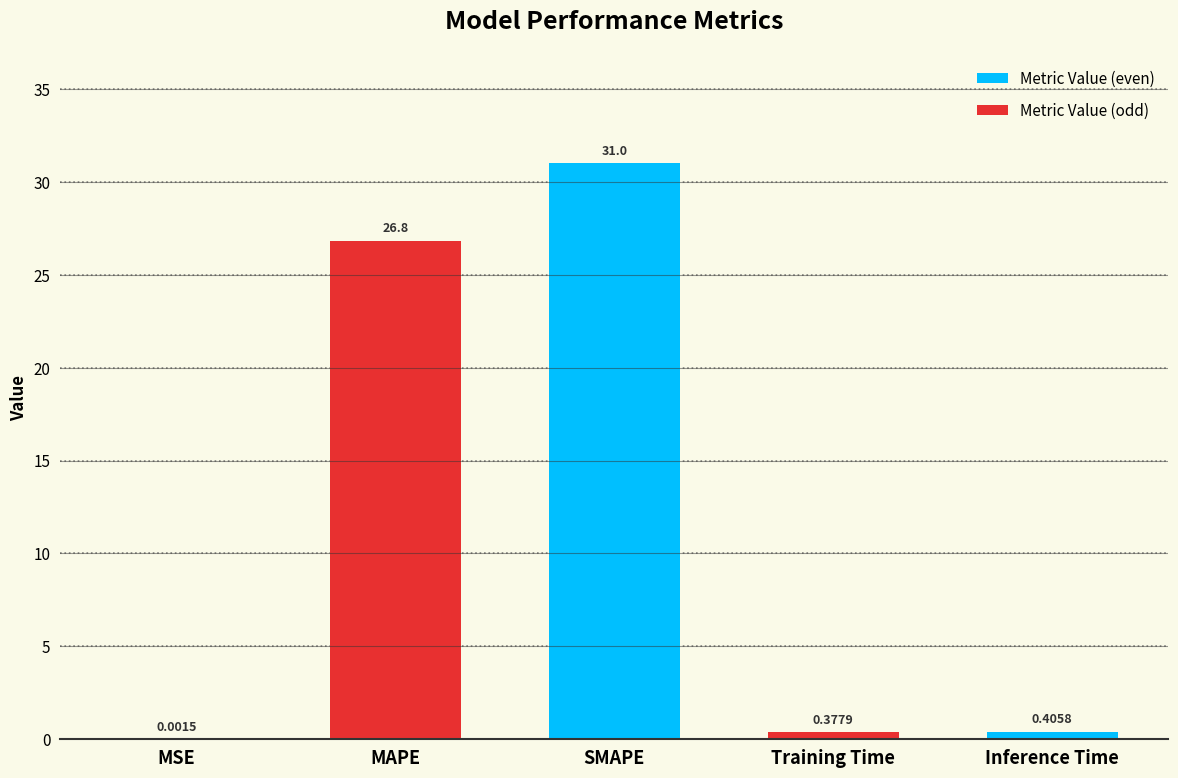

What is the change in value from SMAPE to Training Time?

-30.6